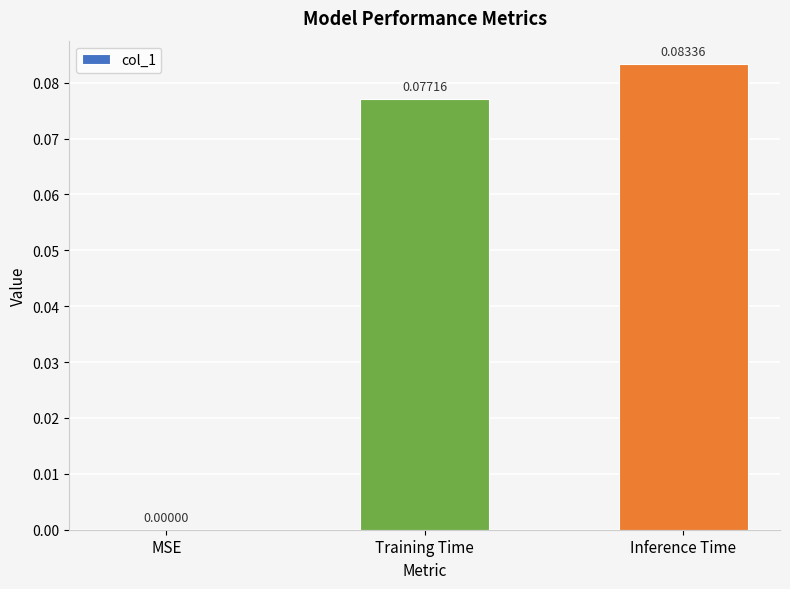

What is the change in value from MSE to Inference Time?

+0.1